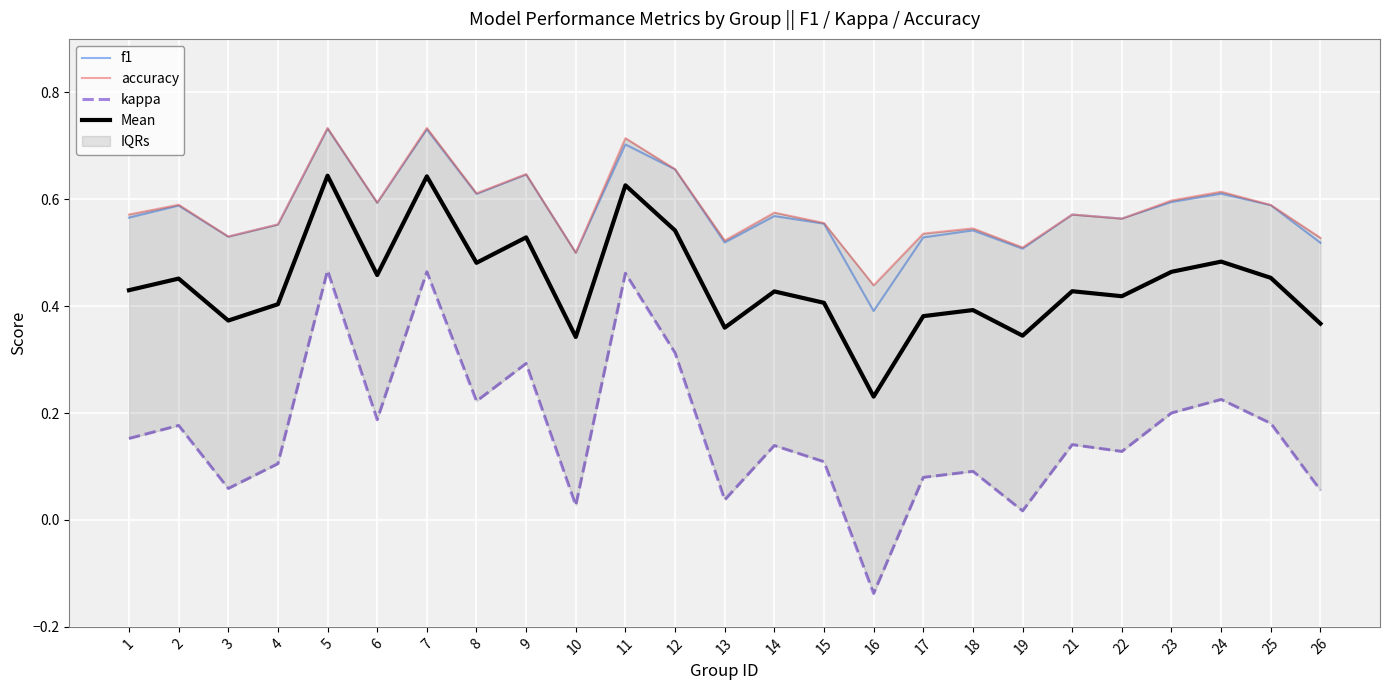

Count the accuracy values in the range 0 to 1.

25